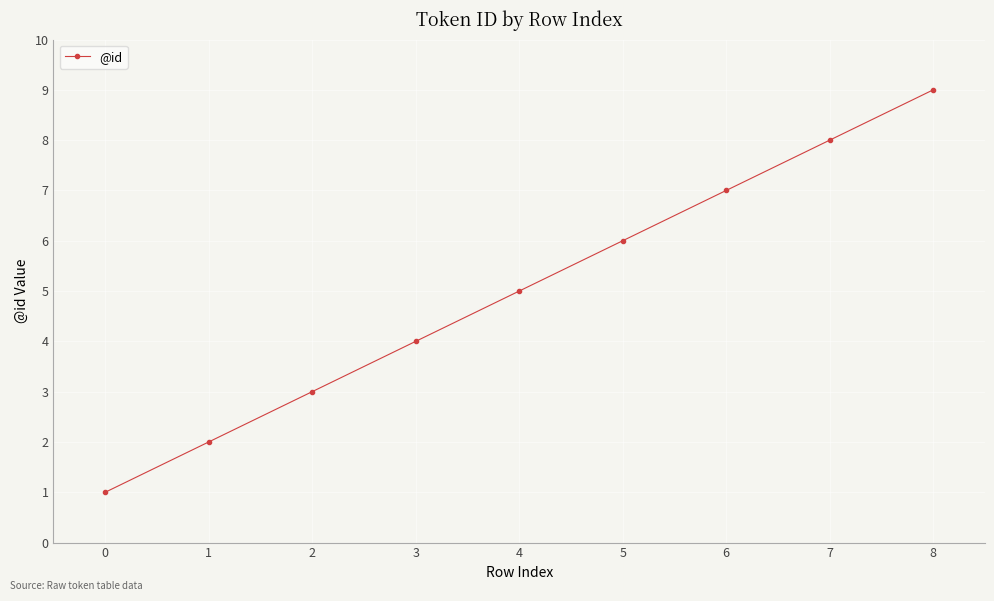

Reading left to right, extract all data points from this chart.

1	2	3	4	5	6	7	8	9